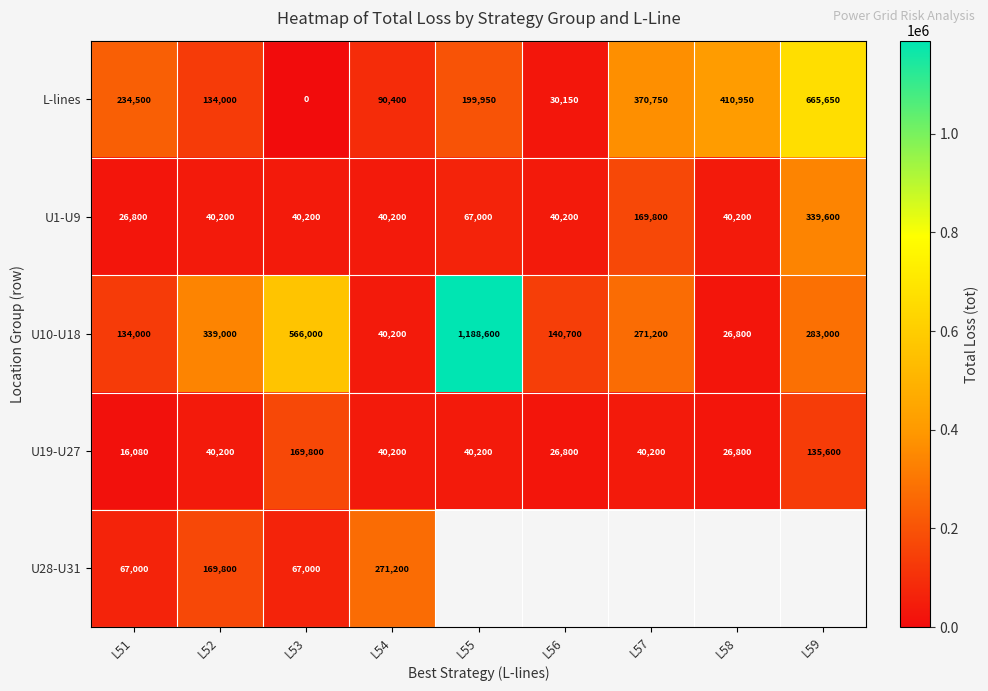

Between L55 and L56, which is larger?

L55